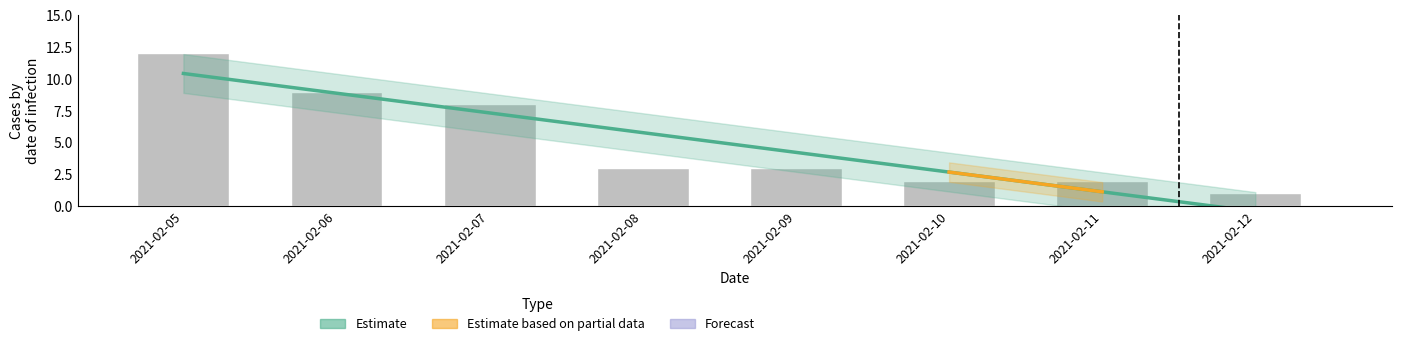

Which has a higher value, 2021-02-10 or 2021-02-12?

2021-02-10